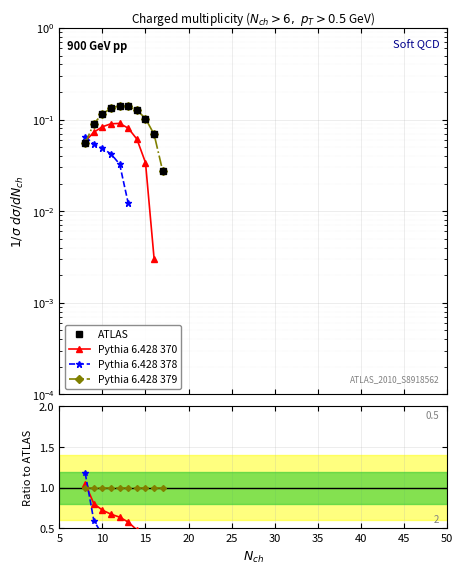

Does the chart display data point markers on the line(s)?

Yes